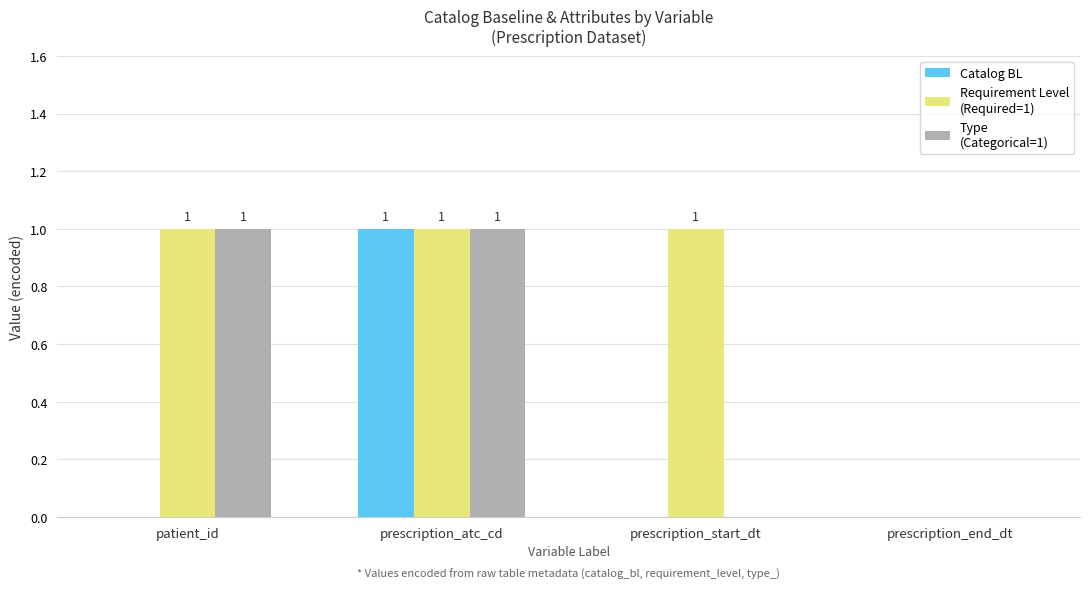

How many groups of bars are there?

4